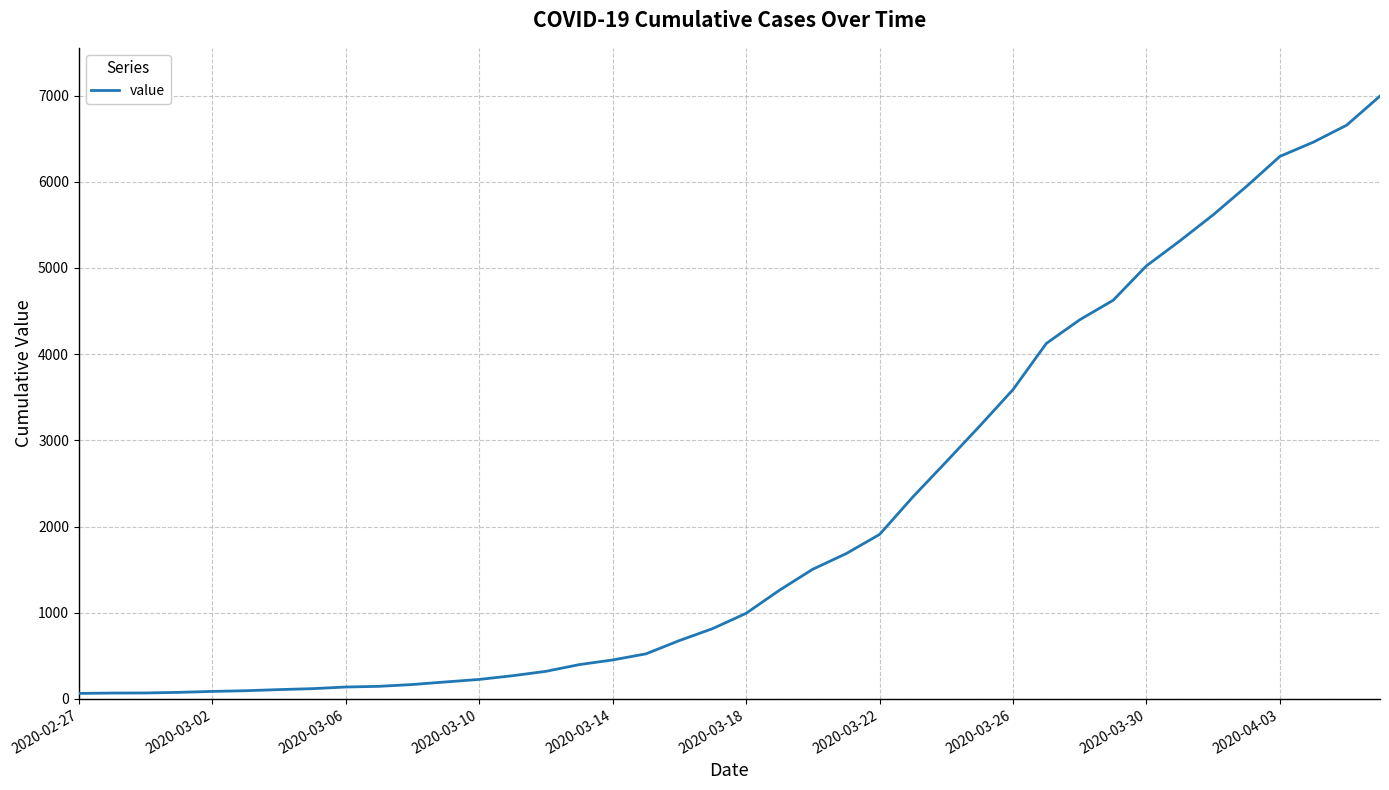

What is the difference between the maximum and minimum values?

6931